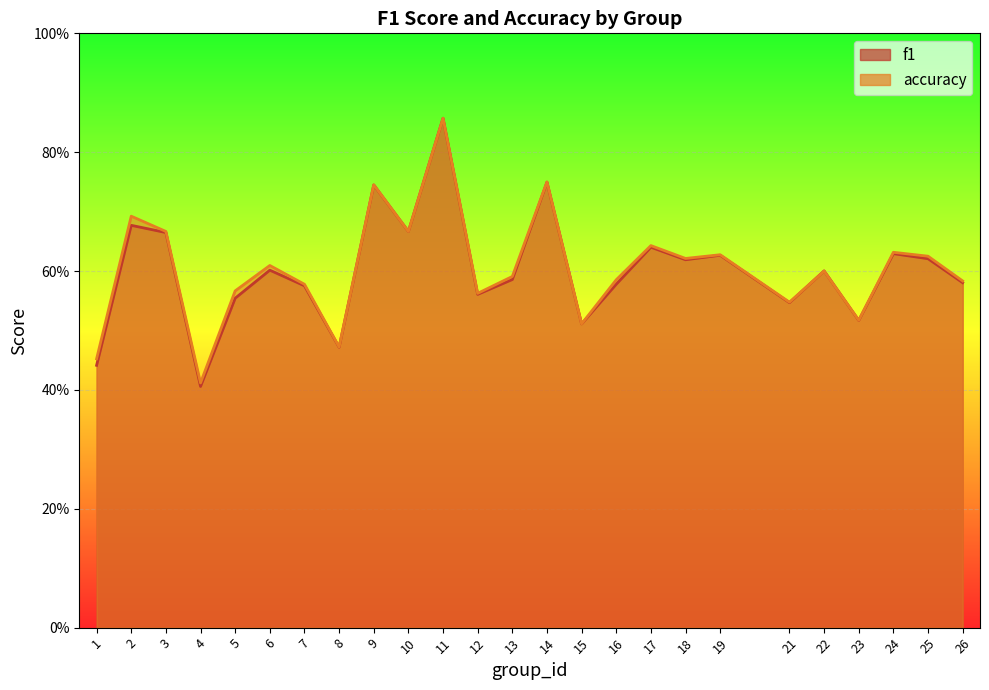

Is the value of f1 at 8 greater than the value of accuracy at 18?

No